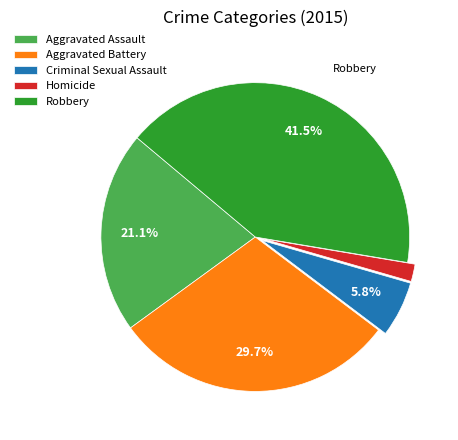

Is it true that Homicide is 2% of the pie?

True